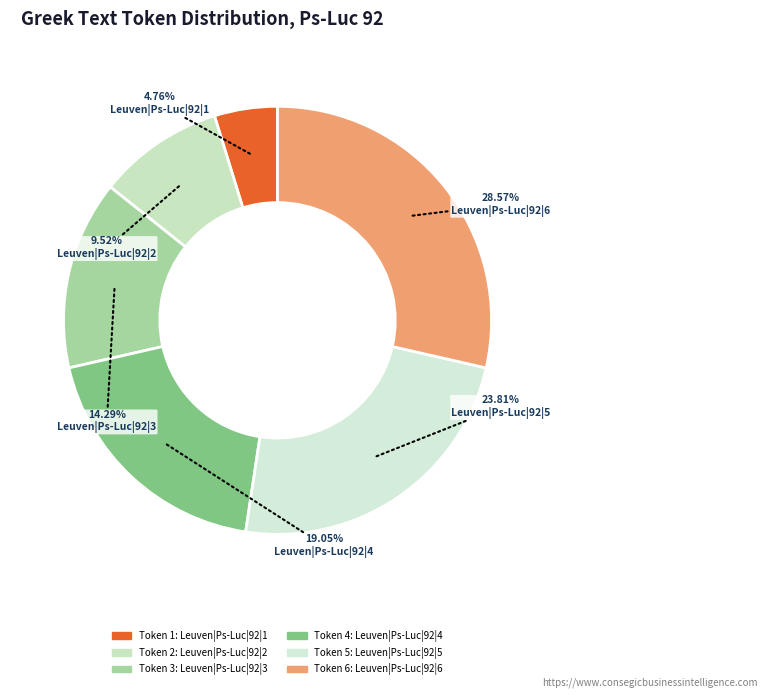

How many segments does this pie chart have?

6